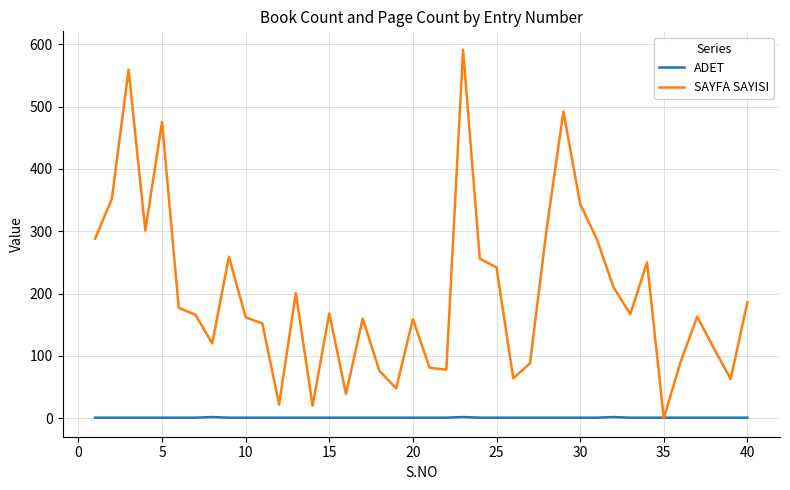

Rank the series by their average value, from highest to lowest.

SAYFA SAYISI, ADET